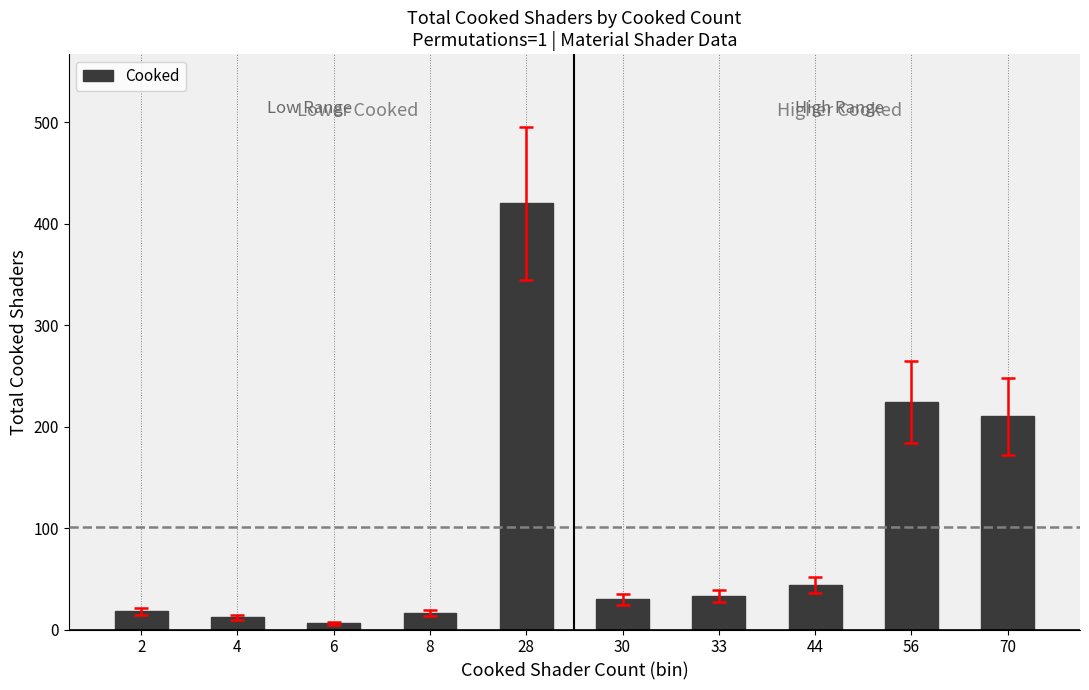

What is the difference between the second highest and minimum values?

218